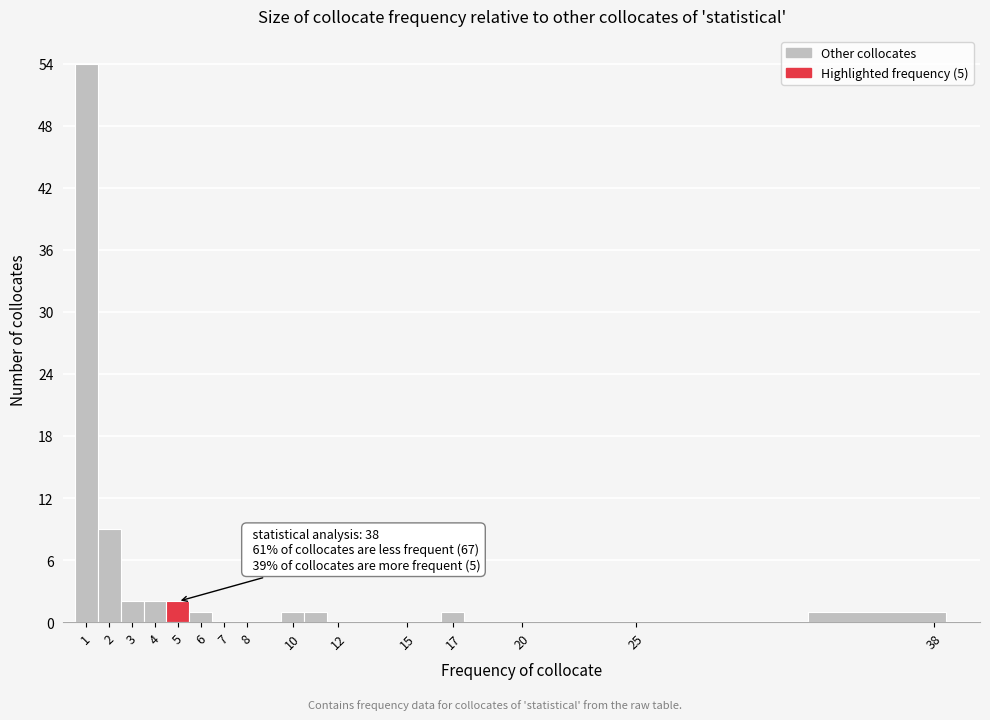

Which range on the x-axis has the tallest bar?

0.5 to 1.5